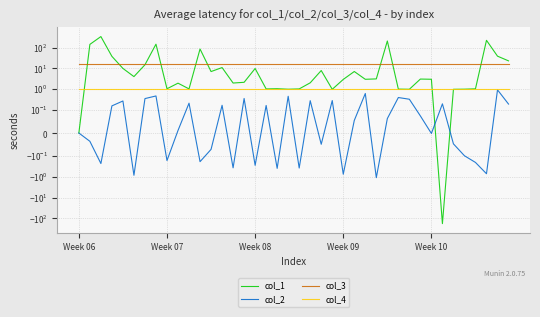

What is the spread (max minus min) of values at Week 10?

16.0